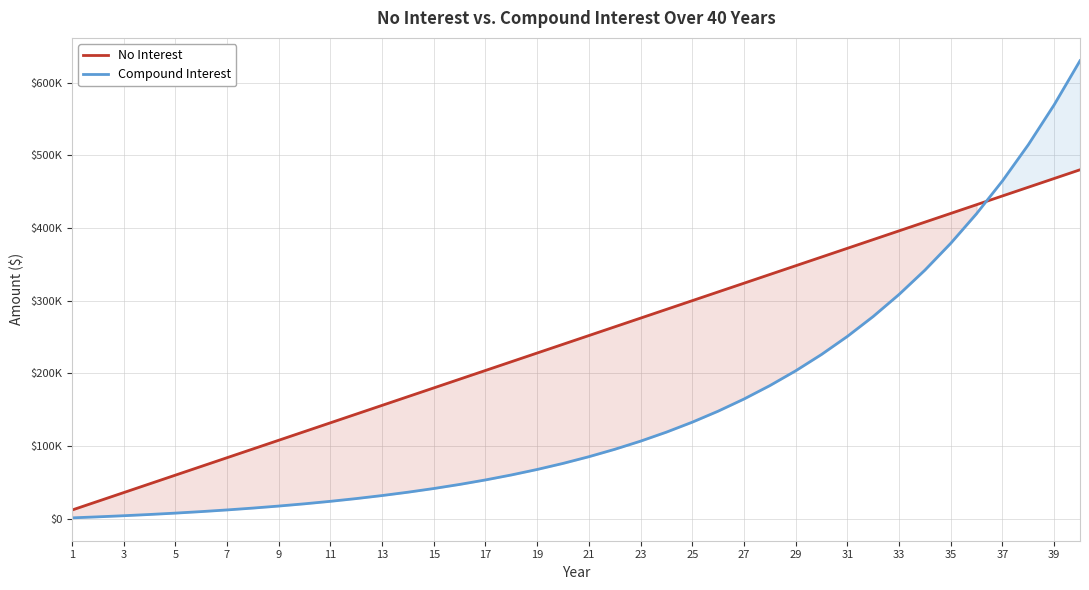

Which series has the largest total across all categories?

No Interest